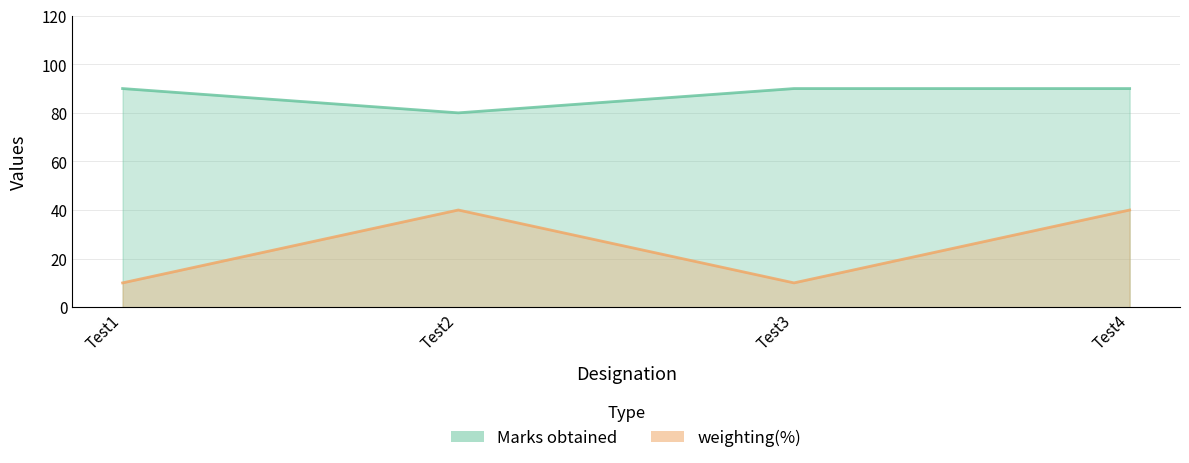

The Marks obtained series shows 90 at Test4. True or false?

True